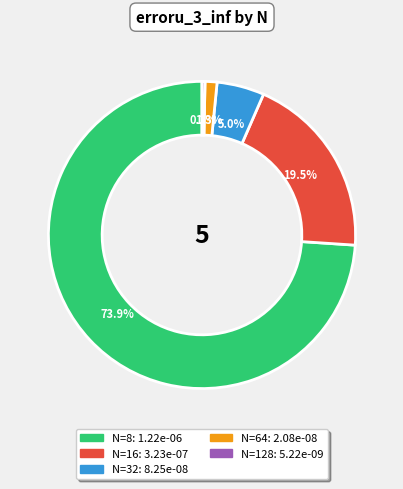

Between N=16 and N=8, which is larger?

N=8